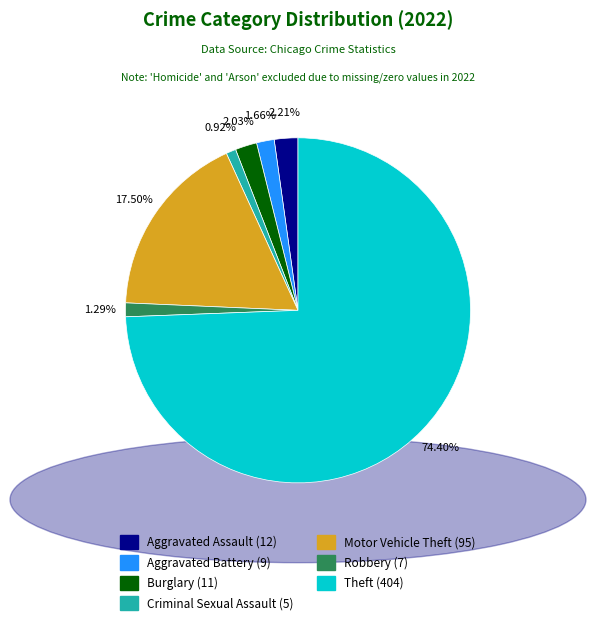

How many segments does this pie chart have?

7